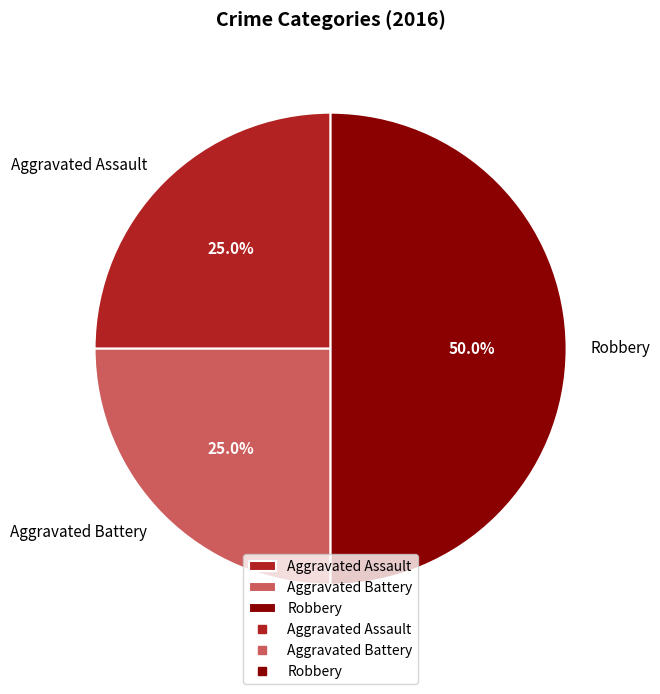

Which slice is the largest?

Robbery